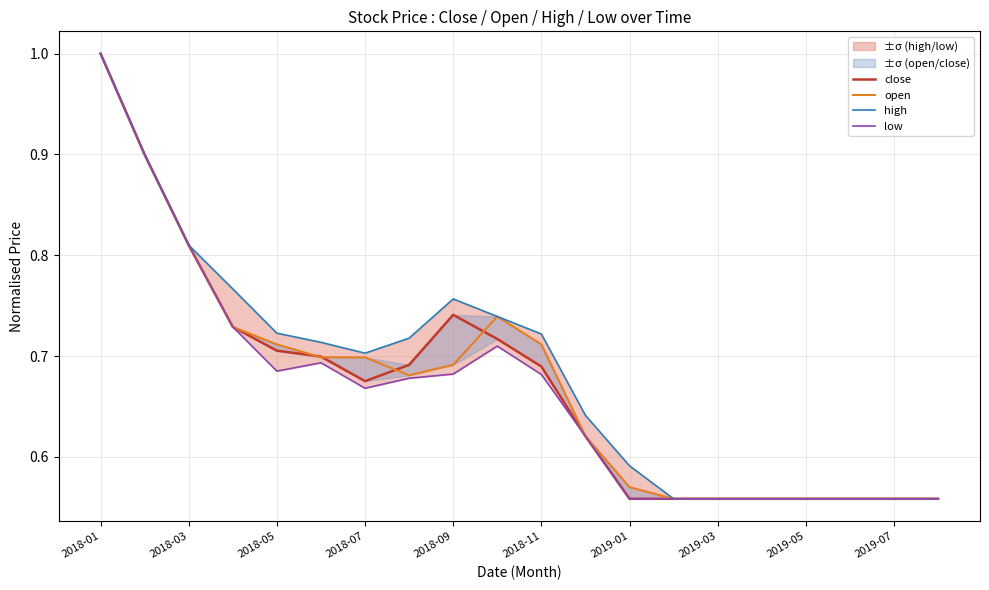

Which series has the largest total across all categories?

high